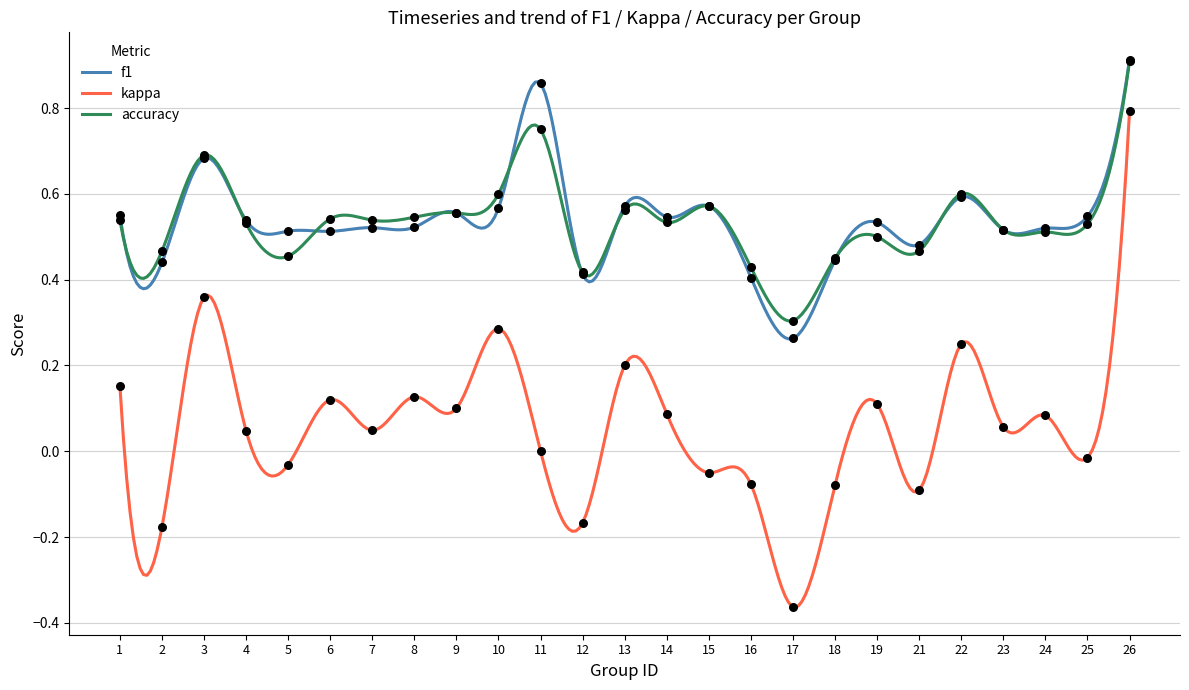

What are all the series names shown in the legend?

f1, kappa, accuracy